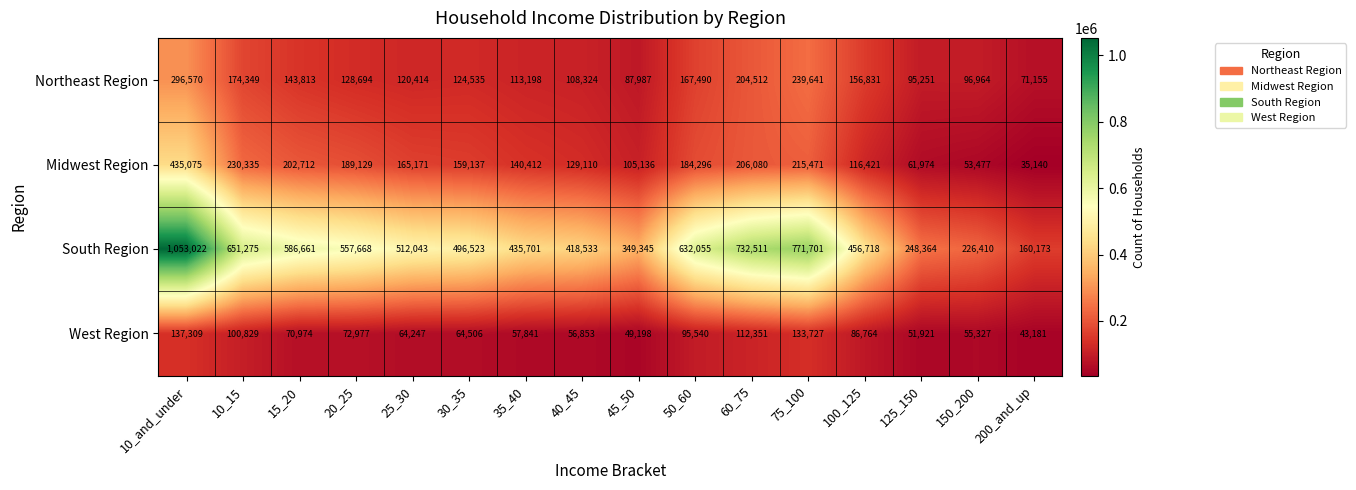

What value does the Midwest Region series have at 45_50, to the nearest 10?

105140